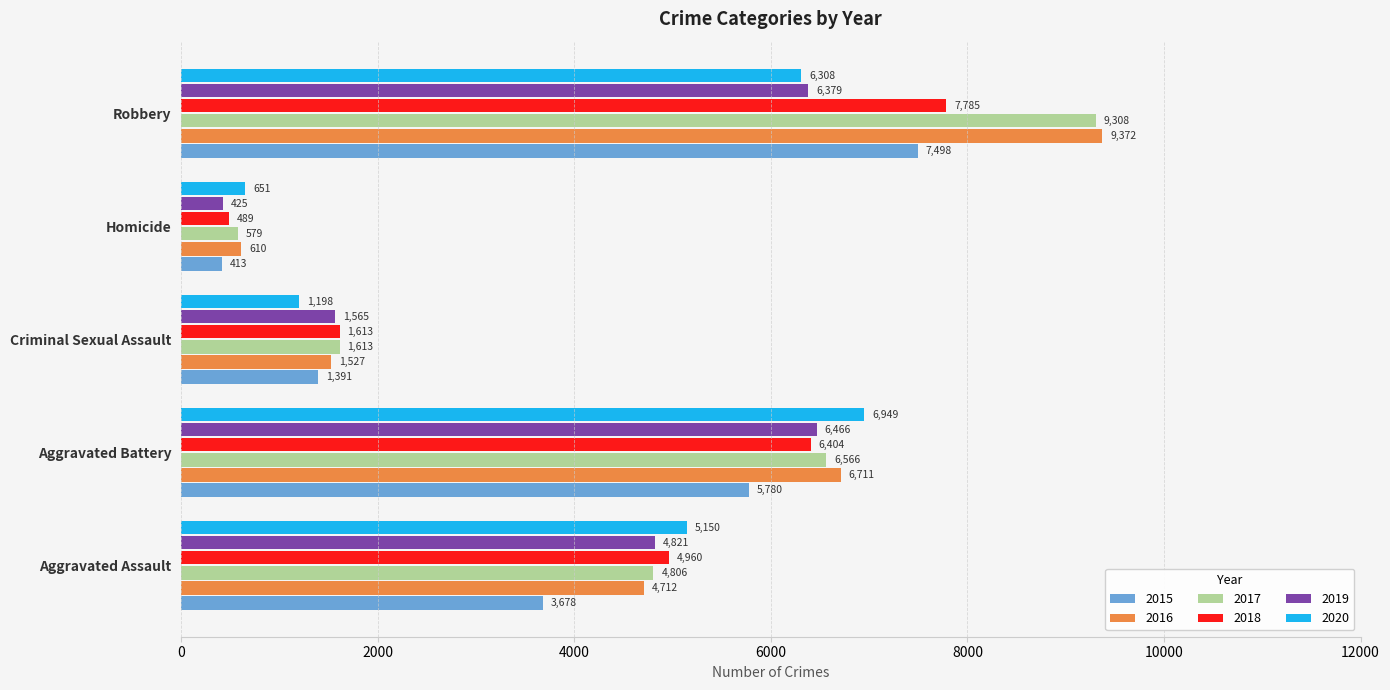

Where is 2018 nearest to the value 4137?

Aggravated Assault